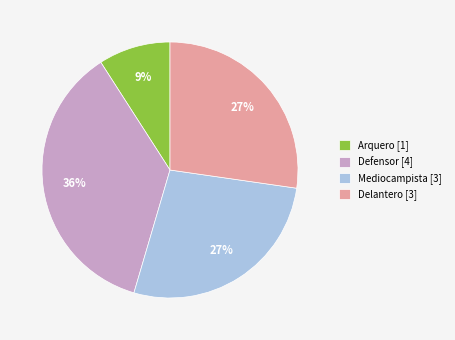

What is the ratio of the value at Defensor [4] to the value at Arquero [1]?

4.0